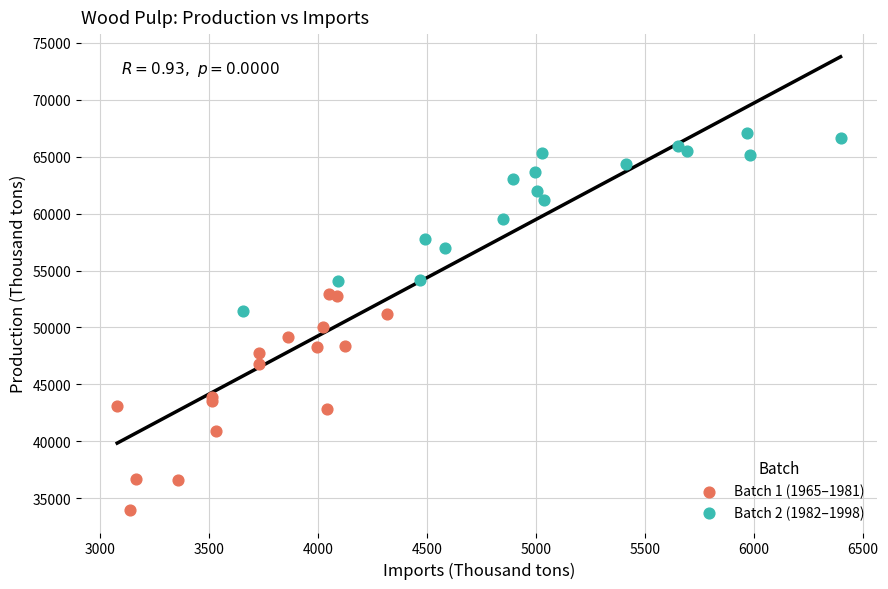

Which series contains the highest Y value?

Batch 2 (1982–1998)